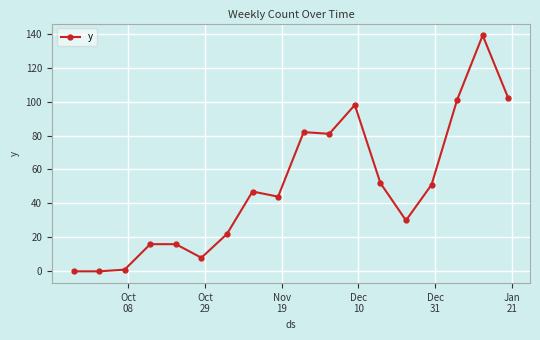

What is the sum of all values?

890